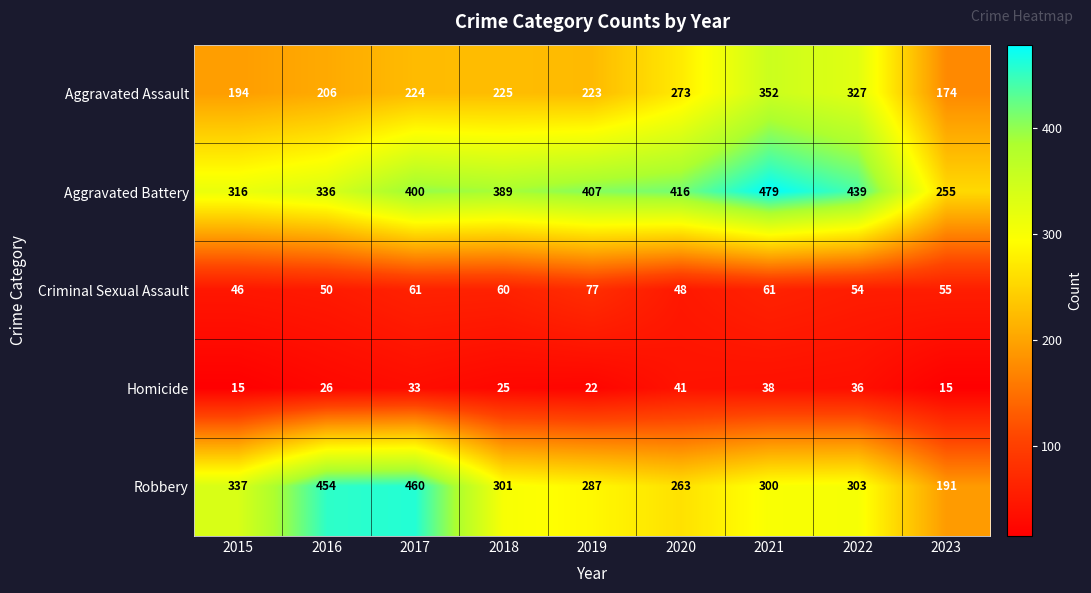

Which series has the widest spread of values?

Robbery